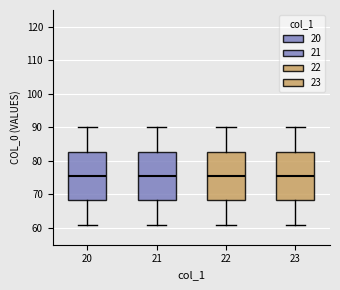

Reading left to right, read every box against the y-axis: the position of its median line, the range the box covers, and the ends of its whiskers. The values are not printed on the chart, so give them approximately, as read against the axis.

20: median 76, box 68 to 83, whiskers 61 to 90
21: median 76, box 68 to 83, whiskers 61 to 90
22: median 76, box 68 to 83, whiskers 61 to 90
23: median 76, box 68 to 83, whiskers 61 to 90